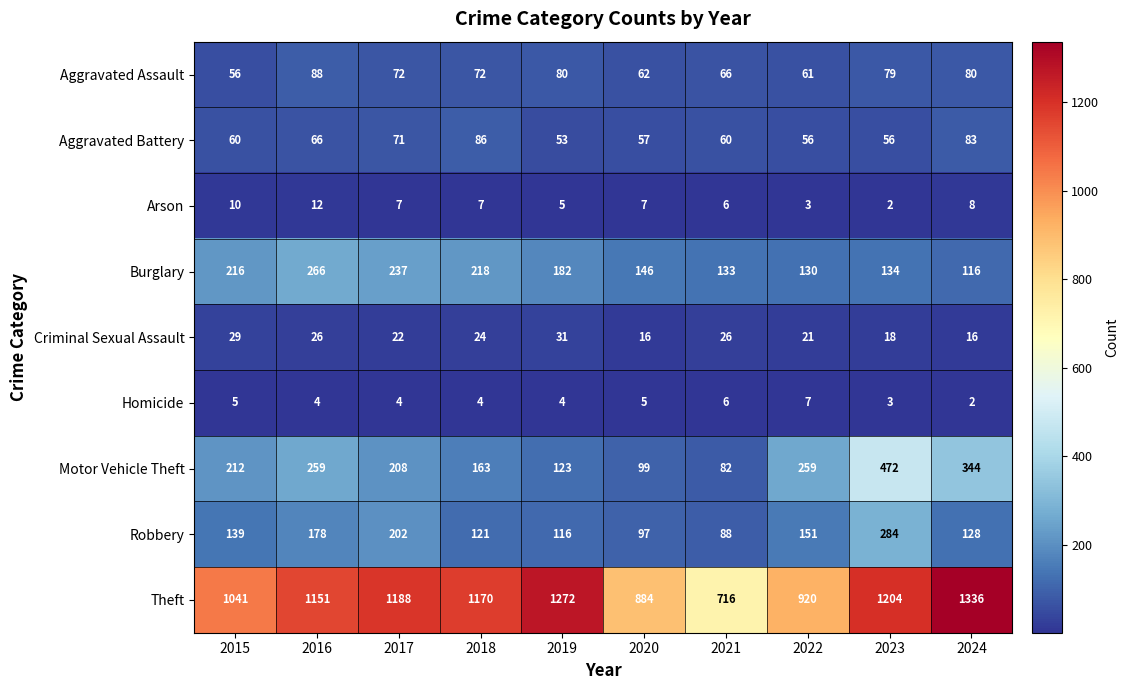

Is it true that Theft equals 487 at 2020?

False